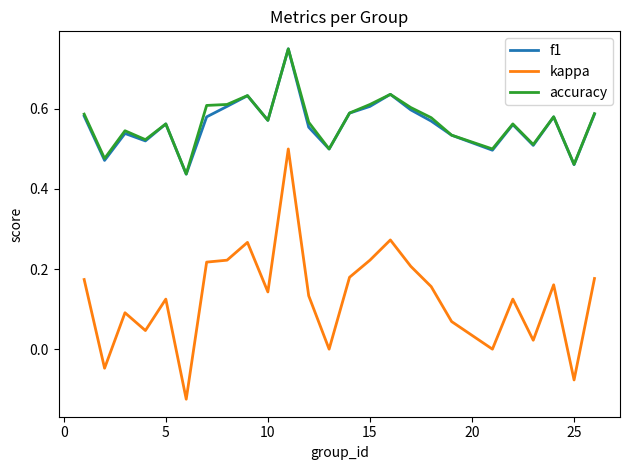

Which series has the largest range (max minus min)?

kappa